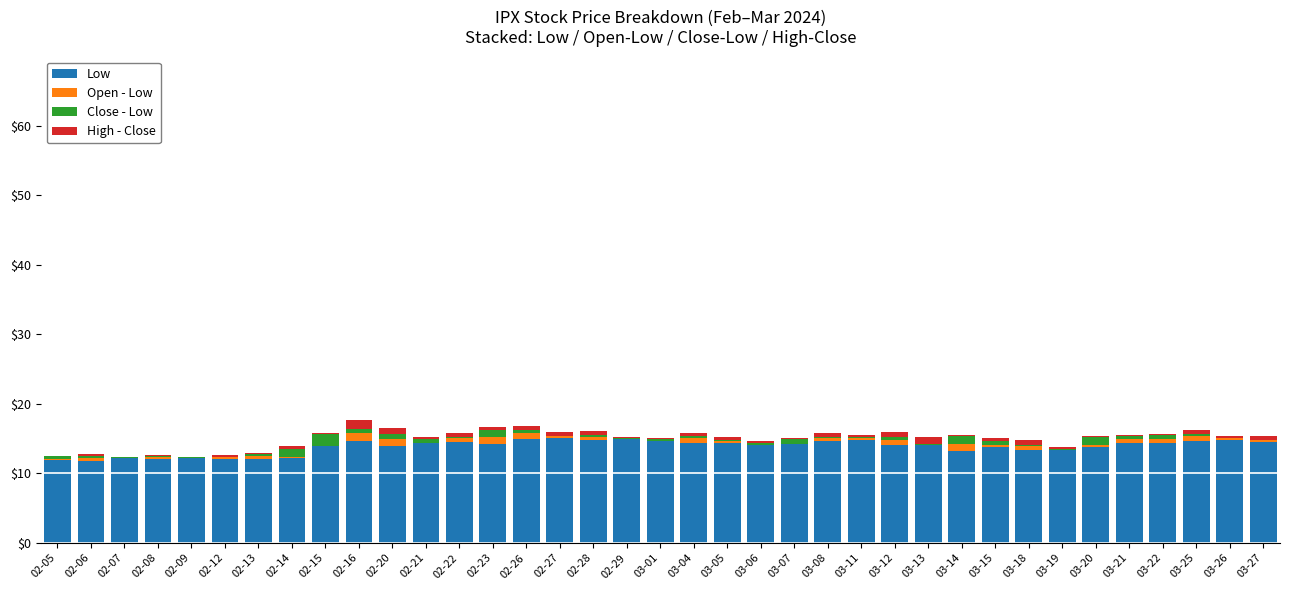

How many distinct data groups are displayed?

4